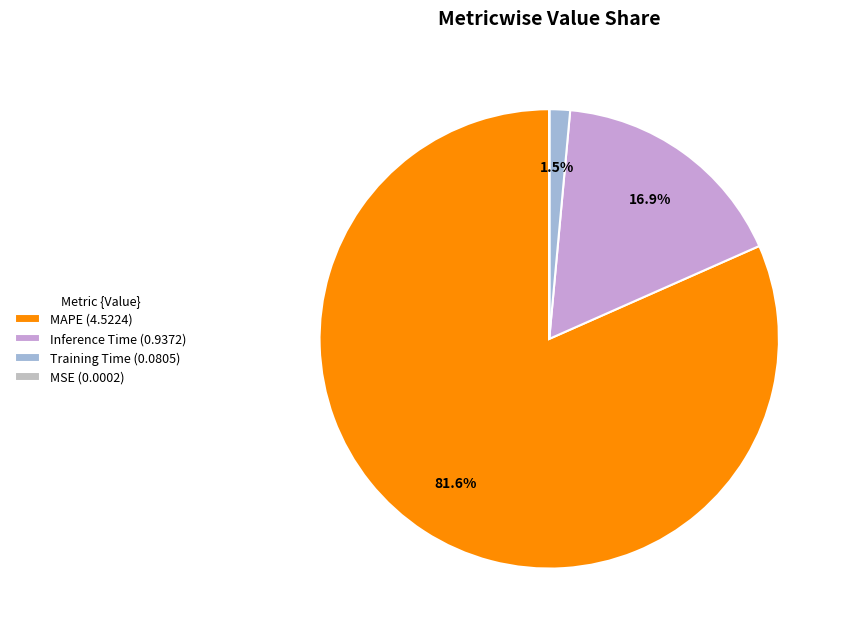

What portion of the pie excludes Training Time (0.0805)?

98.5%